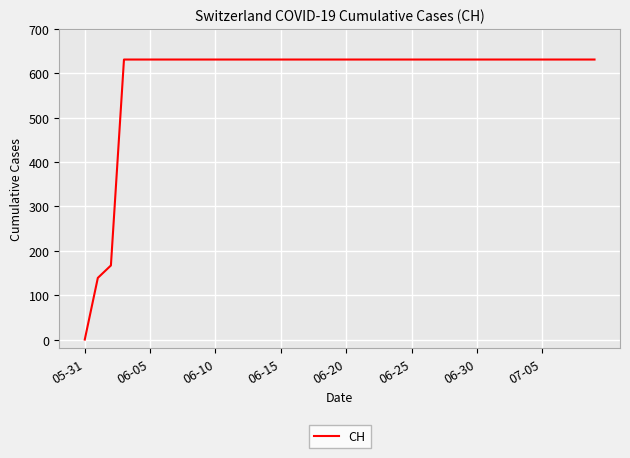

What is the maximum value shown in the chart?

631